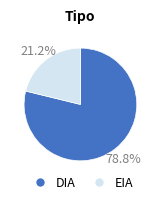

Is there any slice that represents more than half of the pie?

Yes